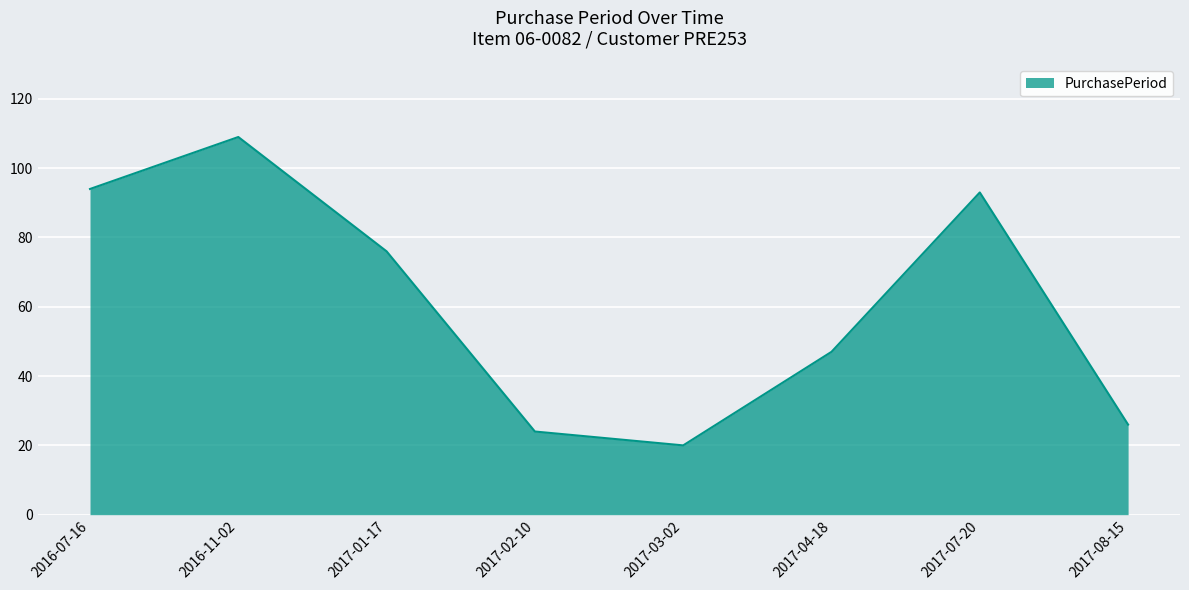

Reading left to right, transcribe all the data shown in this chart.

94	109	76	24	20	47	93	26